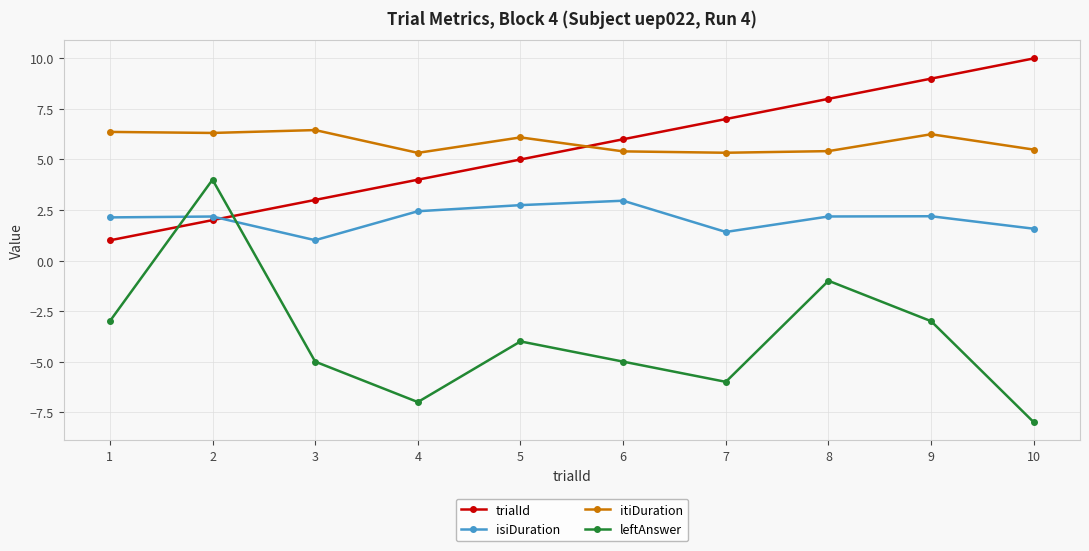

Read the trialId value at 1.

1.0